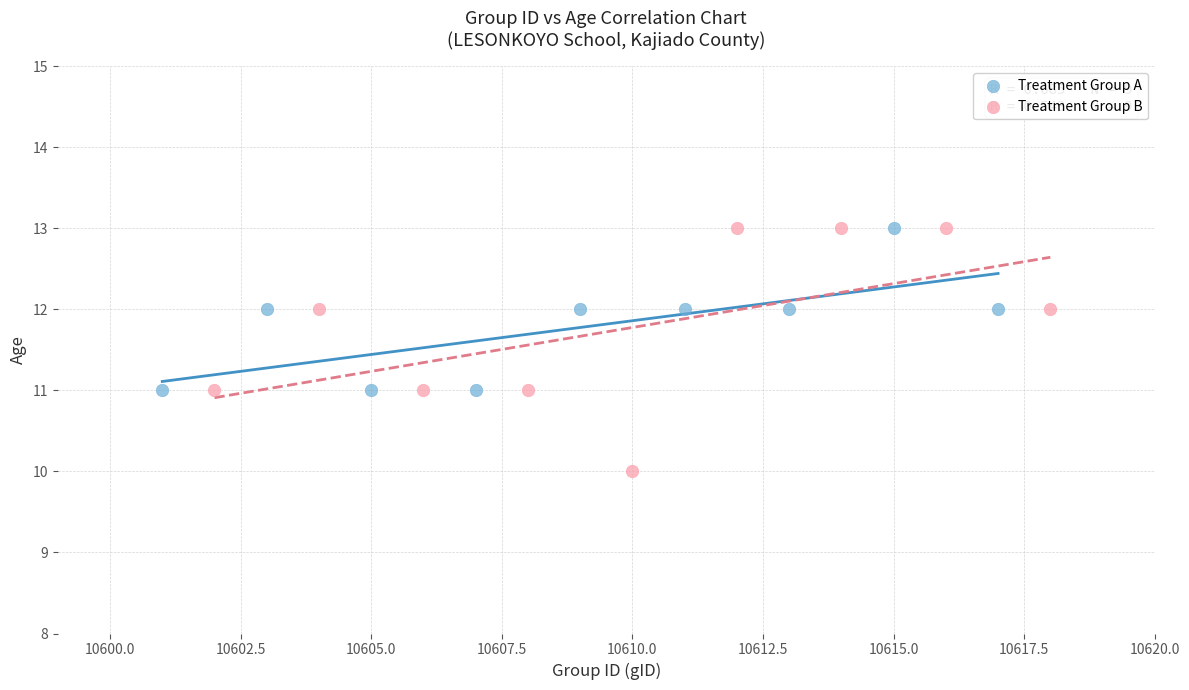

Which series has the largest Y range (max minus min)?

Treatment Group B